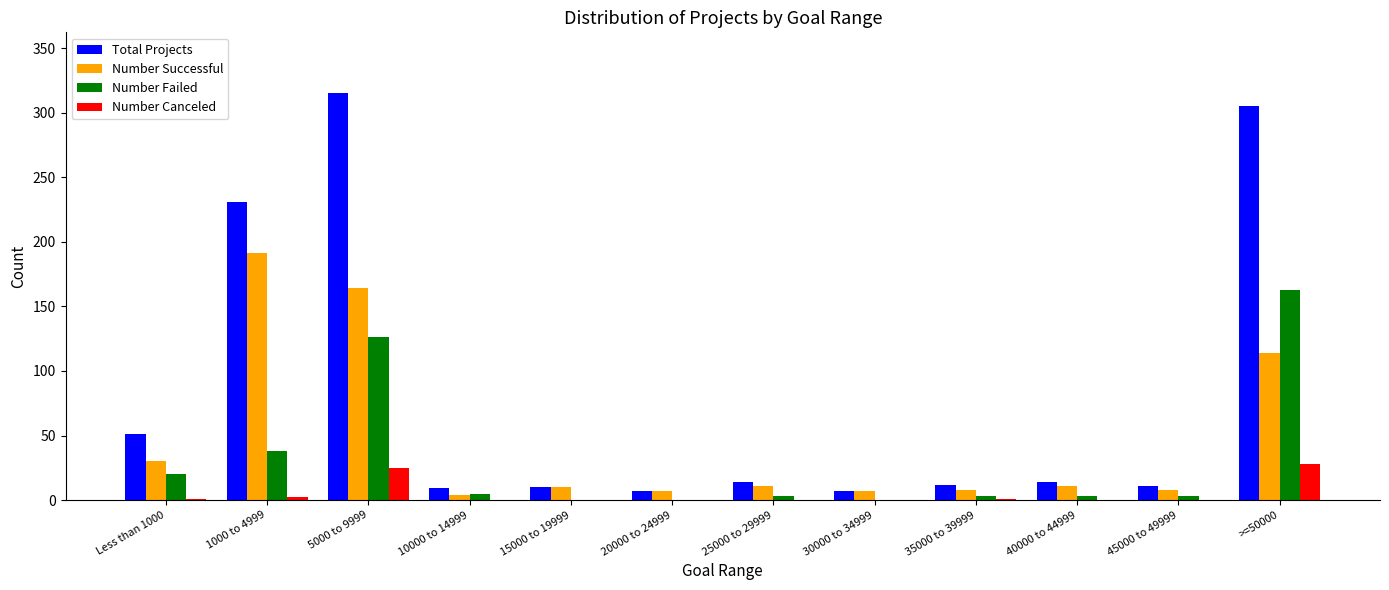

Is the value of Number Canceled at 20000 to 24999 greater than the value of Total Projects at 45000 to 49999?

No